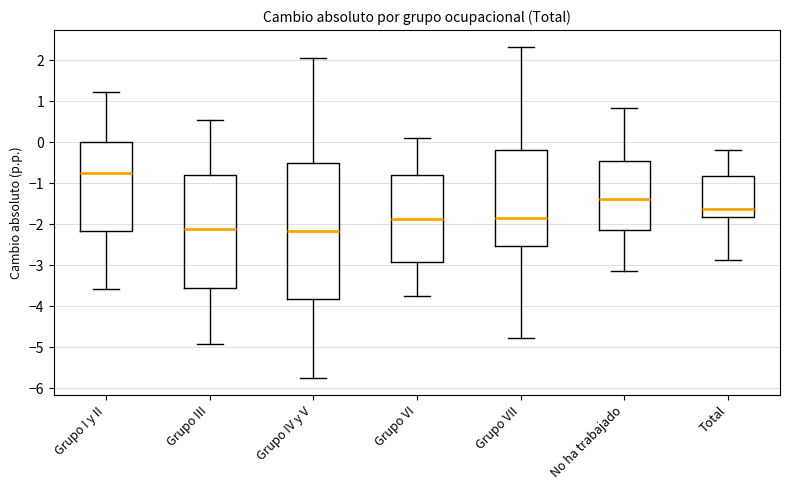

Which box has the highest median line?

Grupo I y II